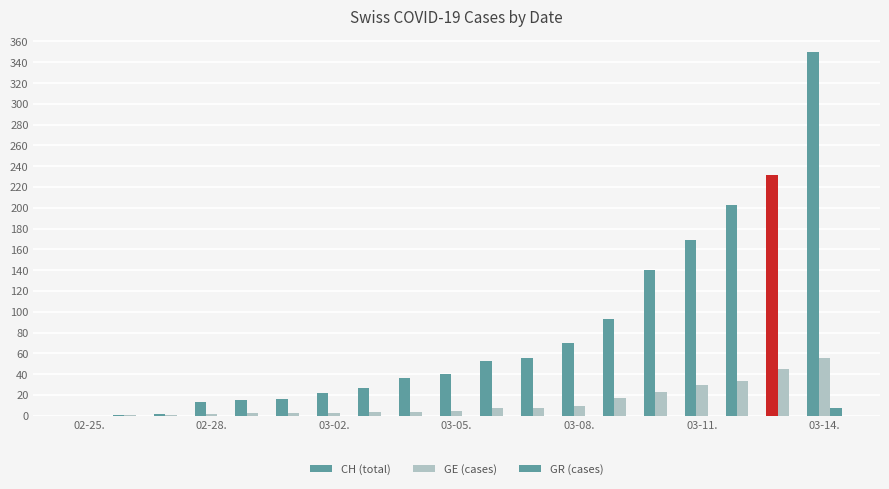

Are the bars horizontal?

No